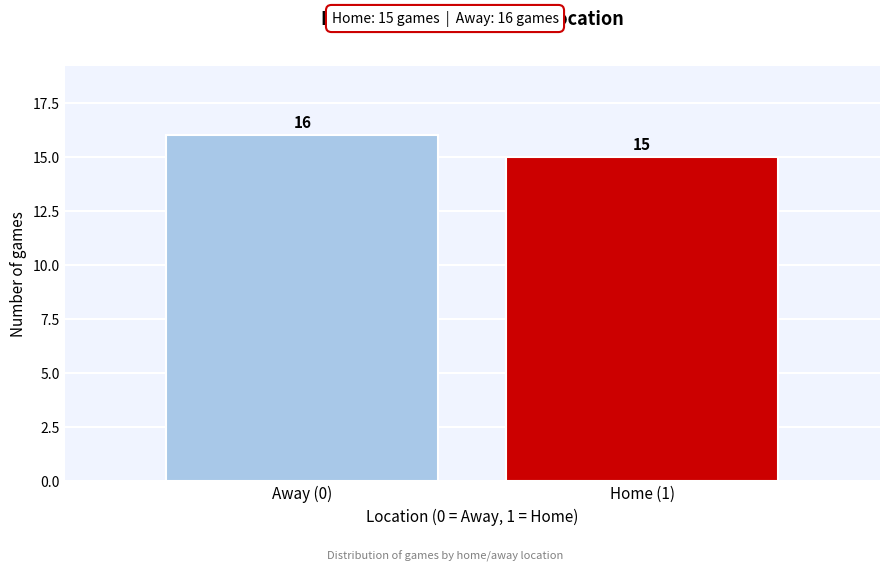

Reading left to right, extract all data points from this chart.

Away (0)=16	Home (1)=15